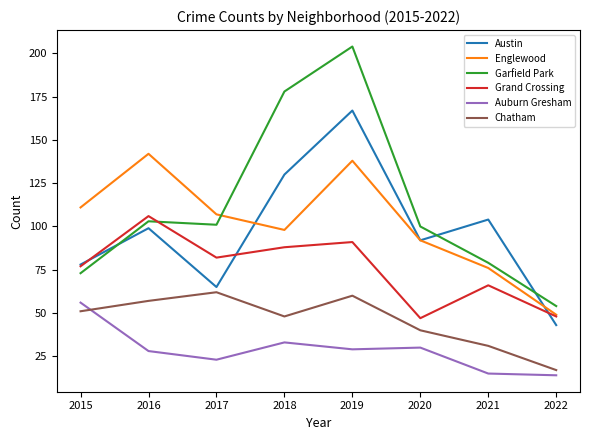

True or false: Auburn Gresham and Grand Crossing intersect in this chart.

False